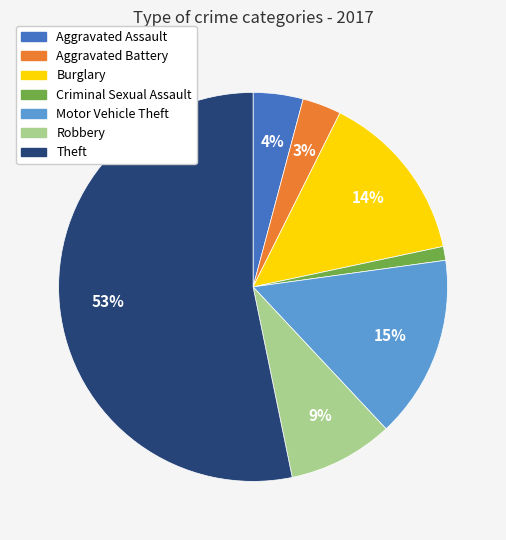

What is the majority slice?

Theft